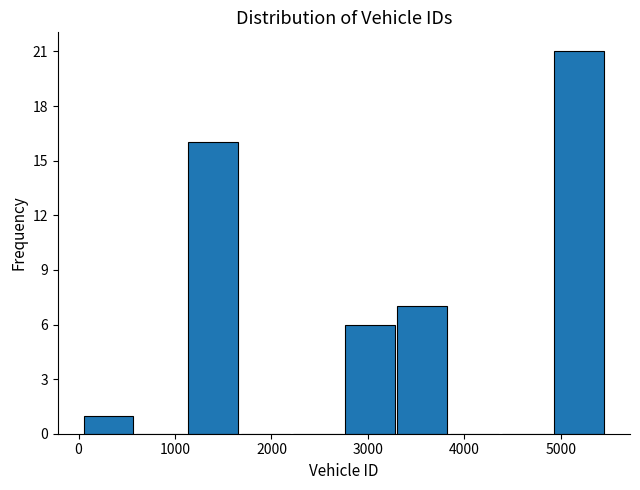

Reading left to right, list every bar in this chart as the range it spans on the x-axis followed by its height. Neither the bar edges nor the heights are printed on the chart, so give them approximately, as read against the axes.

0 to 600: 1
600 to 1100: 0
1100 to 1700: 16
1700 to 2200: 0
2200 to 2800: 0
2800 to 3300: 6
3300 to 3800: 7
3800 to 4400: 0
4400 to 4900: 0
4900 to 5500: 21